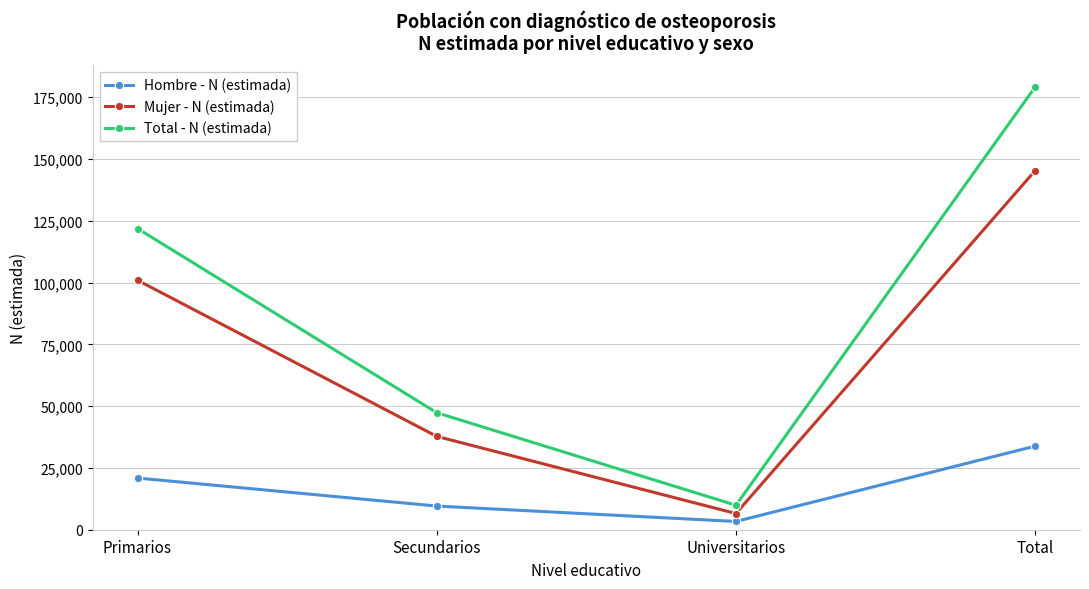

List the series in order of their overall mean, highest first.

Total - N (estimada), Mujer - N (estimada), Hombre - N (estimada)